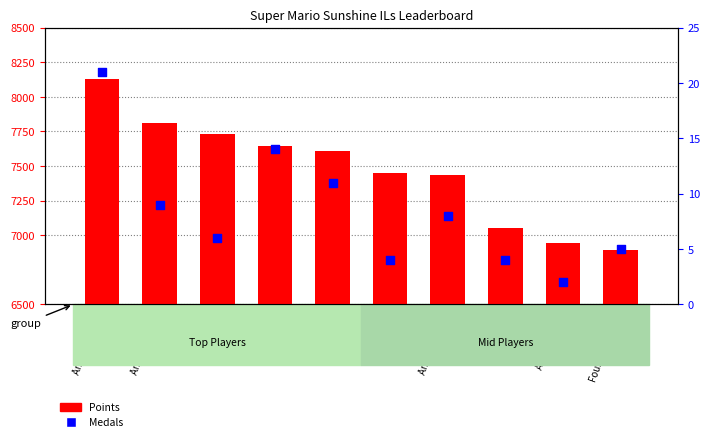

What are all the series names shown in the legend?

Points, Medals